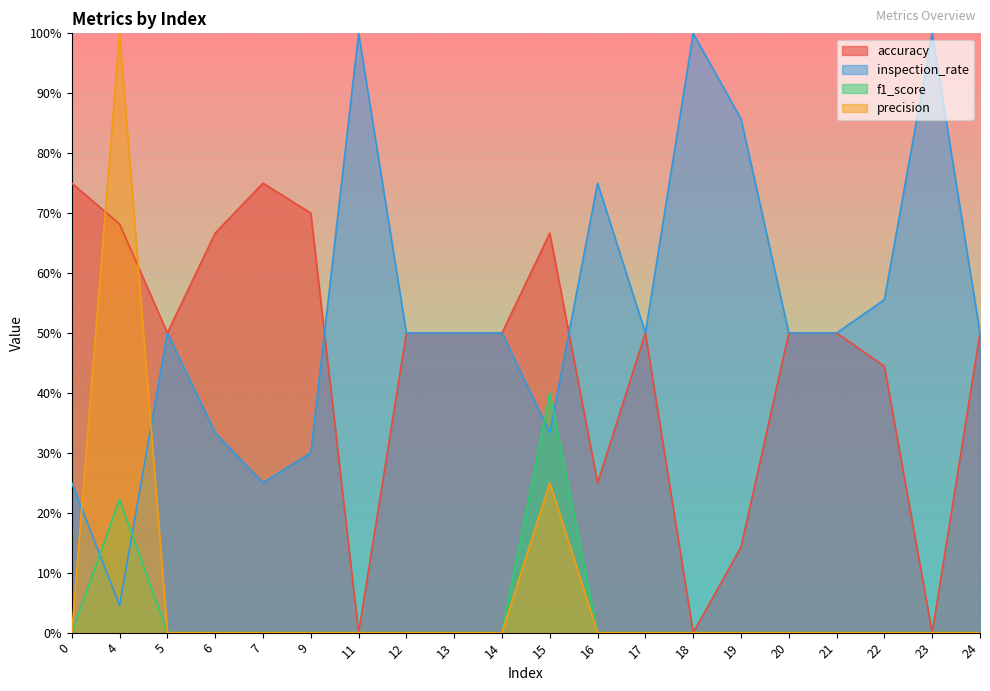

Where do inspection_rate and f1_score first cross each other?

0 and 4